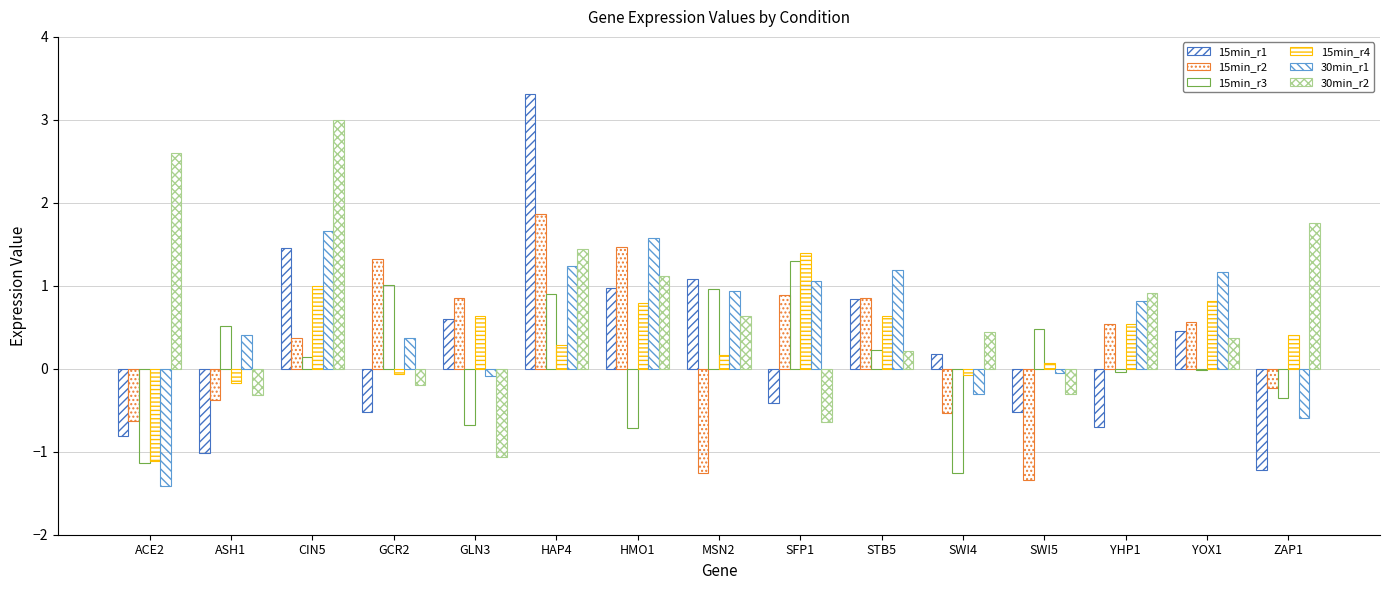

What is the total value across all series at ASH1?

-1.0